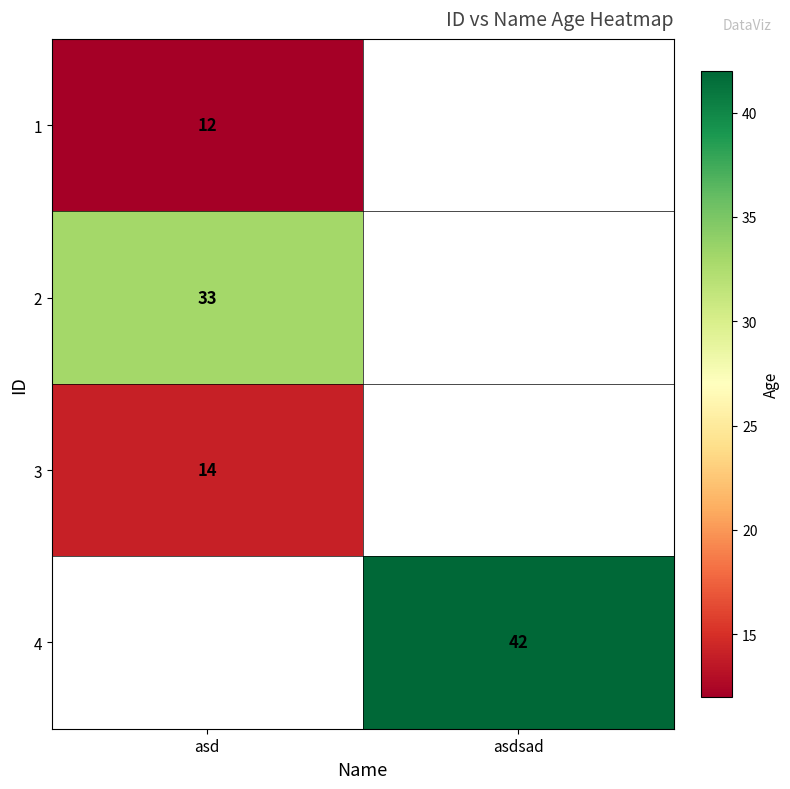

The 1 series shows 21 at asd. True or false?

False